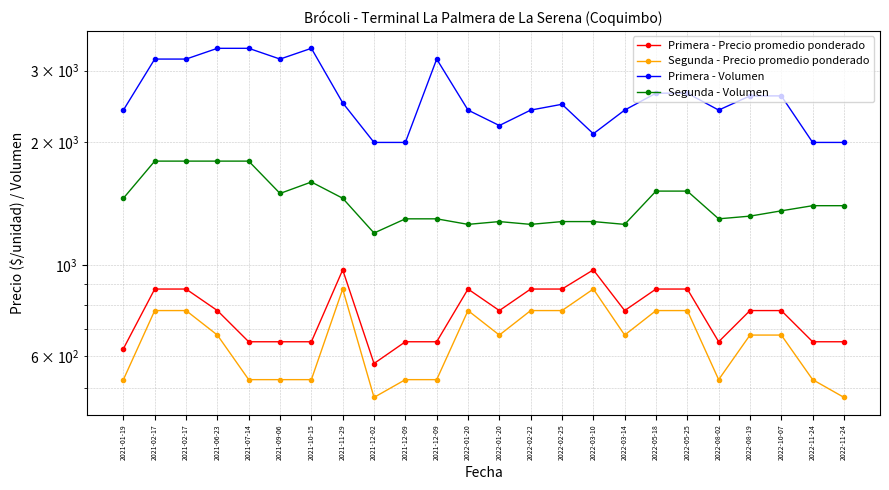

What is the difference between the highest and lowest values at 2022-10-07?

1925